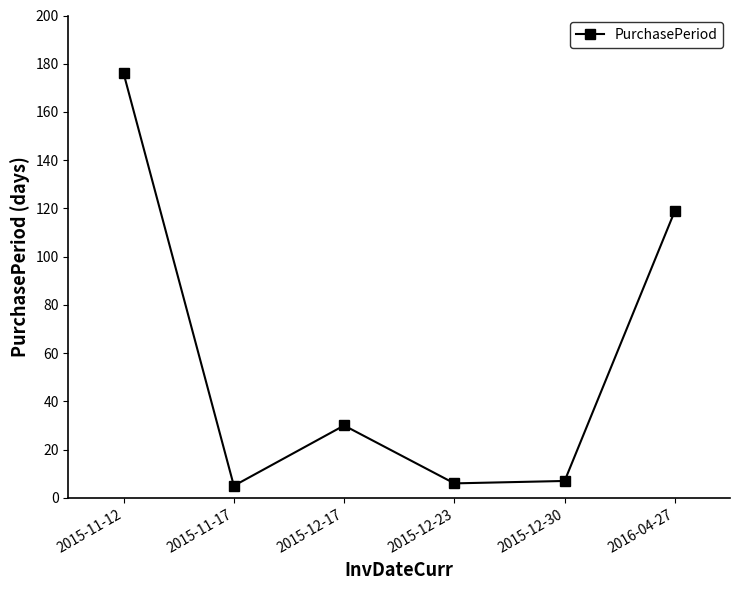

Which has a higher value, 2015-11-12 or 2016-04-27?

2015-11-12